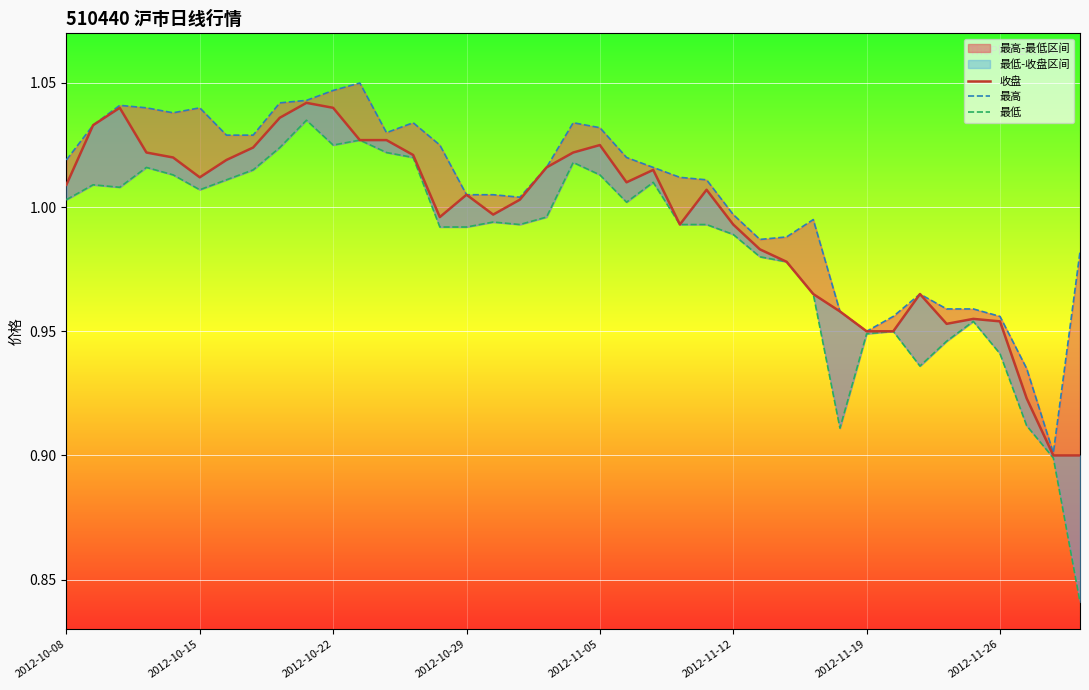

At which label does 最高 reach its peak?

11